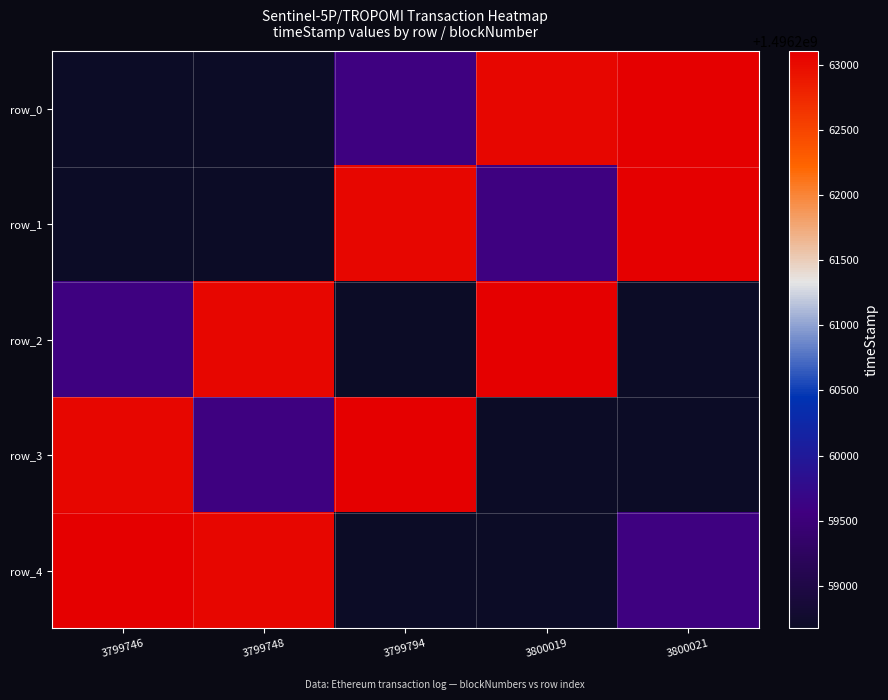

Reading left to right, what are all the values shown in this chart?

row_0: 1496258673	1496258703	1496259565	1496263070	1496263106
row_1: 1496258703	1496258673	1496263070	1496259565	1496263106
row_2: 1496259565	1496263070	1496258673	1496263106	1496258703
row_3: 1496263070	1496259565	1496263106	1496258673	1496258703
row_4: 1496263106	1496263070	1496258703	1496258673	1496259565